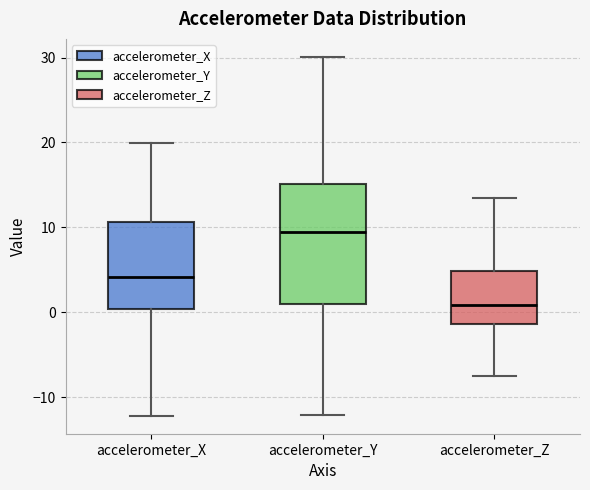

Where does the upper whisker of the box for accelerometer_Y end on the y-axis? The values are not printed on the chart, so give them approximately, as read against the axis.

30